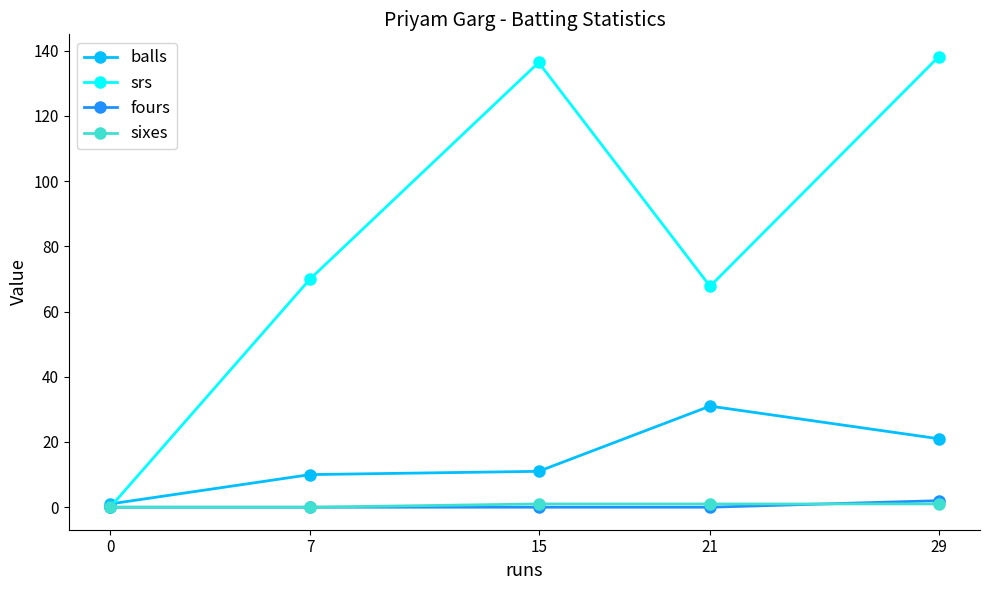

The value of balls at 29 is 14.3. True or false?

False